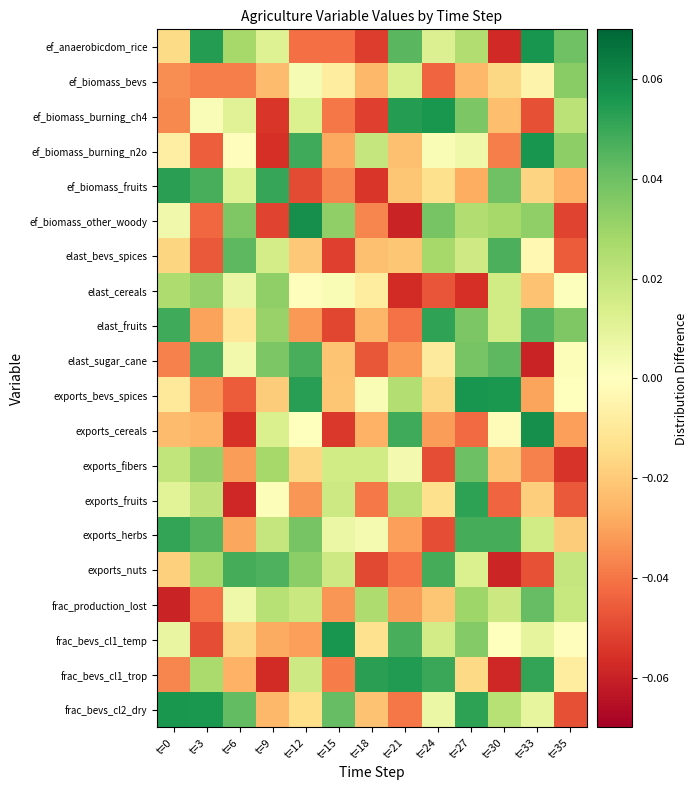

Reading right to left, extract all data points from this chart.

ef_anaerobicdom_rice: t=35=0.0	t=33=0.1	t=30=-0.1	t=27=0.0	t=24=0.0	t=21=0.0	t=18=-0.1	t=15=-0.0	t=12=-0.0	t=9=0.0	t=6=0.0	t=3=0.1	t=0=-0.0
ef_biomass_bevs: t=35=0.0	t=33=-0.0	t=30=-0.0	t=27=-0.0	t=24=-0.0	t=21=0.0	t=18=-0.0	t=15=-0.0	t=12=0.0	t=9=-0.0	t=6=-0.0	t=3=-0.0	t=0=-0.0
ef_biomass_burning_ch4: t=35=0.0	t=33=-0.0	t=30=-0.0	t=27=0.0	t=24=0.1	t=21=0.1	t=18=-0.1	t=15=-0.0	t=12=0.0	t=9=-0.1	t=6=0.0	t=3=0.0	t=0=-0.0
ef_biomass_burning_n2o: t=35=0.0	t=33=0.1	t=30=-0.0	t=27=0.0	t=24=0.0	t=21=-0.0	t=18=0.0	t=15=-0.0	t=12=0.0	t=9=-0.1	t=6=-0.0	t=3=-0.0	t=0=-0.0
ef_biomass_fruits: t=35=-0.0	t=33=-0.0	t=30=0.0	t=27=-0.0	t=24=-0.0	t=21=-0.0	t=18=-0.1	t=15=-0.0	t=12=-0.0	t=9=0.1	t=6=0.0	t=3=0.0	t=0=0.1
ef_biomass_other_woody: t=35=-0.1	t=33=0.0	t=30=0.0	t=27=0.0	t=24=0.0	t=21=-0.1	t=18=-0.0	t=15=0.0	t=12=0.1	t=9=-0.1	t=6=0.0	t=3=-0.0	t=0=0.0
elast_bevs_spices: t=35=-0.0	t=33=-0.0	t=30=0.0	t=27=0.0	t=24=0.0	t=21=-0.0	t=18=-0.0	t=15=-0.1	t=12=-0.0	t=9=0.0	t=6=0.0	t=3=-0.0	t=0=-0.0
elast_cereals: t=35=0.0	t=33=-0.0	t=30=0.0	t=27=-0.1	t=24=-0.0	t=21=-0.1	t=18=-0.0	t=15=0.0	t=12=-0.0	t=9=0.0	t=6=0.0	t=3=0.0	t=0=0.0
elast_fruits: t=35=0.0	t=33=0.0	t=30=0.0	t=27=0.0	t=24=0.1	t=21=-0.0	t=18=-0.0	t=15=-0.1	t=12=-0.0	t=9=0.0	t=6=-0.0	t=3=-0.0	t=0=0.0
elast_sugar_cane: t=35=0.0	t=33=-0.1	t=30=0.0	t=27=0.0	t=24=-0.0	t=21=-0.0	t=18=-0.0	t=15=-0.0	t=12=0.0	t=9=0.0	t=6=0.0	t=3=0.0	t=0=-0.0
exports_bevs_spices: t=35=-0.0	t=33=-0.0	t=30=0.1	t=27=0.1	t=24=-0.0	t=21=0.0	t=18=0.0	t=15=-0.0	t=12=0.1	t=9=-0.0	t=6=-0.0	t=3=-0.0	t=0=-0.0
exports_cereals: t=35=-0.0	t=33=0.1	t=30=-0.0	t=27=-0.0	t=24=-0.0	t=21=0.0	t=18=-0.0	t=15=-0.1	t=12=0.0	t=9=0.0	t=6=-0.1	t=3=-0.0	t=0=-0.0
exports_fibers: t=35=-0.1	t=33=-0.0	t=30=-0.0	t=27=0.0	t=24=-0.0	t=21=0.0	t=18=0.0	t=15=0.0	t=12=-0.0	t=9=0.0	t=6=-0.0	t=3=0.0	t=0=0.0
exports_fruits: t=35=-0.0	t=33=-0.0	t=30=-0.0	t=27=0.1	t=24=-0.0	t=21=0.0	t=18=-0.0	t=15=0.0	t=12=-0.0	t=9=0.0	t=6=-0.1	t=3=0.0	t=0=0.0
exports_herbs: t=35=-0.0	t=33=0.0	t=30=0.0	t=27=0.0	t=24=-0.0	t=21=-0.0	t=18=0.0	t=15=0.0	t=12=0.0	t=9=0.0	t=6=-0.0	t=3=0.0	t=0=0.1
exports_nuts: t=35=0.0	t=33=-0.0	t=30=-0.1	t=27=0.0	t=24=0.0	t=21=-0.0	t=18=-0.0	t=15=0.0	t=12=0.0	t=9=0.0	t=6=0.0	t=3=0.0	t=0=-0.0
frac_production_lost: t=35=0.0	t=33=0.0	t=30=0.0	t=27=0.0	t=24=-0.0	t=21=-0.0	t=18=0.0	t=15=-0.0	t=12=0.0	t=9=0.0	t=6=0.0	t=3=-0.0	t=0=-0.1
frac_bevs_cl1_temp: t=35=-0.0	t=33=0.0	t=30=0.0	t=27=0.0	t=24=0.0	t=21=0.0	t=18=-0.0	t=15=0.1	t=12=-0.0	t=9=-0.0	t=6=-0.0	t=3=-0.0	t=0=0.0
frac_bevs_cl1_trop: t=35=-0.0	t=33=0.1	t=30=-0.1	t=27=-0.0	t=24=0.0	t=21=0.1	t=18=0.1	t=15=-0.0	t=12=0.0	t=9=-0.1	t=6=-0.0	t=3=0.0	t=0=-0.0
frac_bevs_cl2_dry: t=35=-0.0	t=33=0.0	t=30=0.0	t=27=0.1	t=24=0.0	t=21=-0.0	t=18=-0.0	t=15=0.0	t=12=-0.0	t=9=-0.0	t=6=0.0	t=3=0.1	t=0=0.1